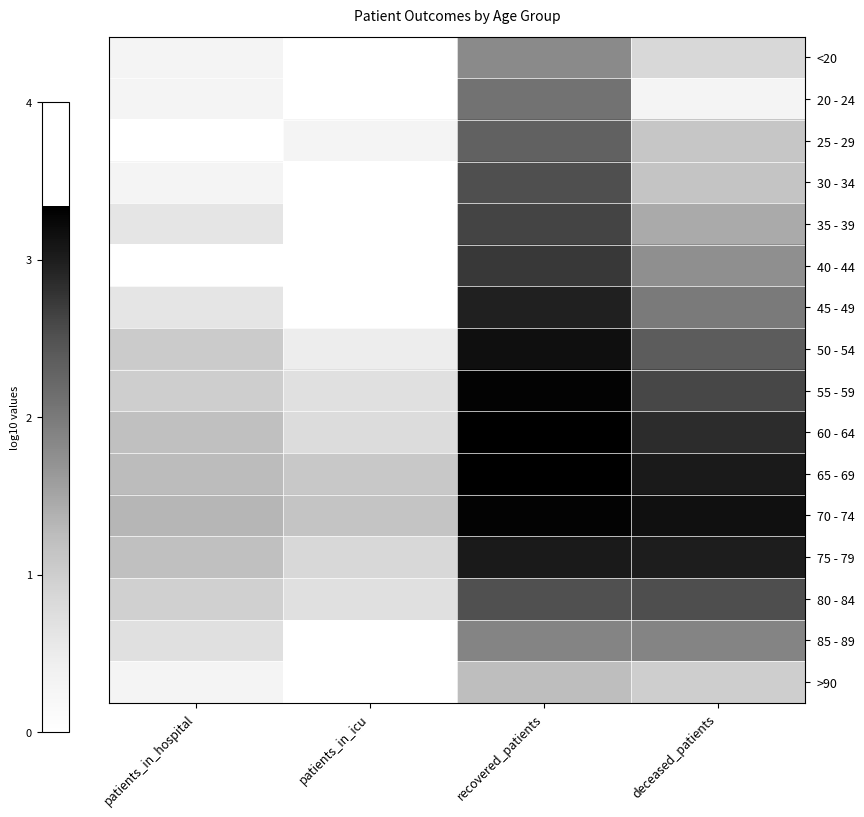

Reading left to right, what are all the values shown in this chart?

<20: patients_in_hospital=0.3	patients_in_icu=0.0	recovered_patients=1.8	deceased_patients=0.8
20 - 24: patients_in_hospital=0.3	patients_in_icu=0.0	recovered_patients=2.1	deceased_patients=0.3
25 - 29: patients_in_hospital=0.0	patients_in_icu=0.3	recovered_patients=2.3	deceased_patients=1.1
30 - 34: patients_in_hospital=0.3	patients_in_icu=0.0	recovered_patients=2.5	deceased_patients=1.1
35 - 39: patients_in_hospital=0.6	patients_in_icu=0.0	recovered_patients=2.6	deceased_patients=1.4
40 - 44: patients_in_hospital=0.0	patients_in_icu=0.0	recovered_patients=2.7	deceased_patients=1.7
45 - 49: patients_in_hospital=0.6	patients_in_icu=0.0	recovered_patients=3.0	deceased_patients=2.0
50 - 54: patients_in_hospital=1.0	patients_in_icu=0.5	recovered_patients=3.2	deceased_patients=2.4
55 - 59: patients_in_hospital=1.0	patients_in_icu=0.7	recovered_patients=3.3	deceased_patients=2.6
60 - 64: patients_in_hospital=1.2	patients_in_icu=0.8	recovered_patients=3.3	deceased_patients=2.8
65 - 69: patients_in_hospital=1.3	patients_in_icu=1.1	recovered_patients=3.3	deceased_patients=3.0
70 - 74: patients_in_hospital=1.3	patients_in_icu=1.1	recovered_patients=3.3	deceased_patients=3.1
75 - 79: patients_in_hospital=1.2	patients_in_icu=0.8	recovered_patients=3.0	deceased_patients=3.0
80 - 84: patients_in_hospital=1.0	patients_in_icu=0.7	recovered_patients=2.5	deceased_patients=2.5
85 - 89: patients_in_hospital=0.7	patients_in_icu=0.0	recovered_patients=1.9	deceased_patients=1.9
>90: patients_in_hospital=0.3	patients_in_icu=0.0	recovered_patients=1.2	deceased_patients=1.0